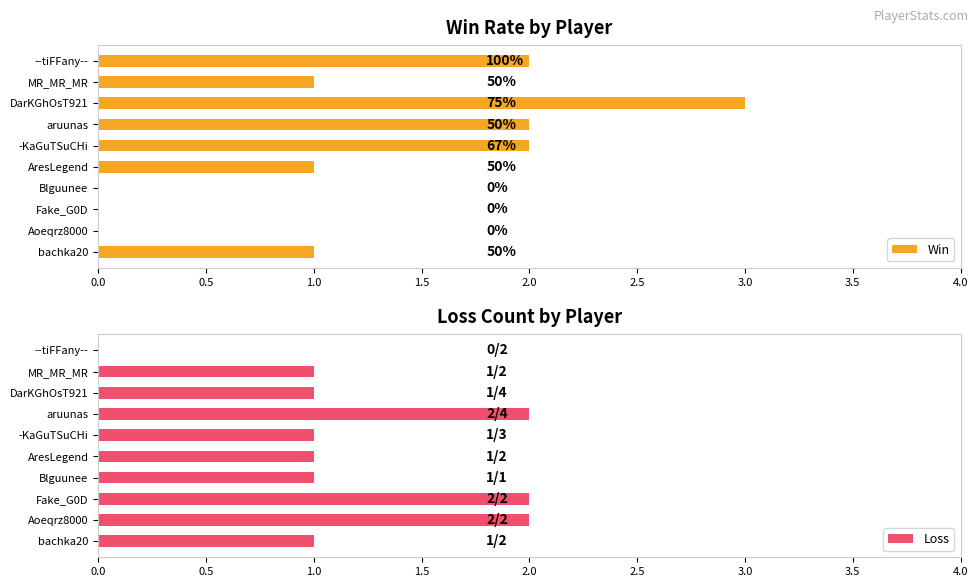

What are all the series names shown in the legend?

Win, Loss